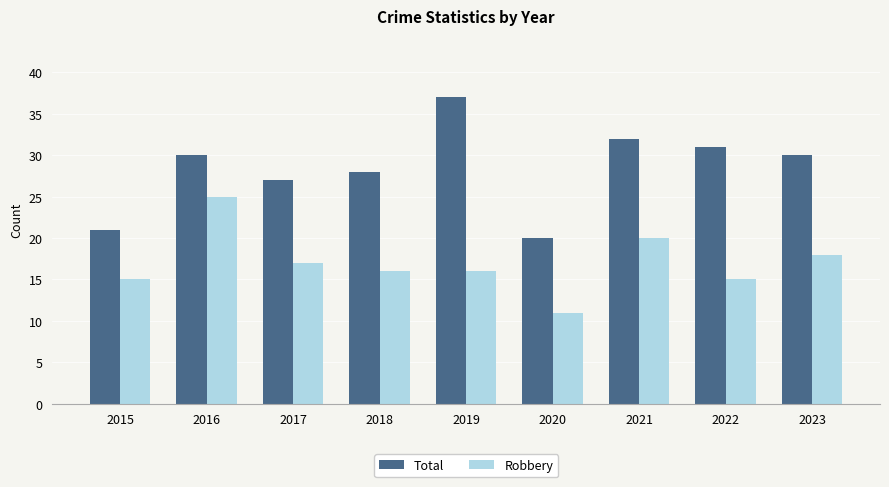

List the series in order of their peak value, highest first.

Total, Robbery